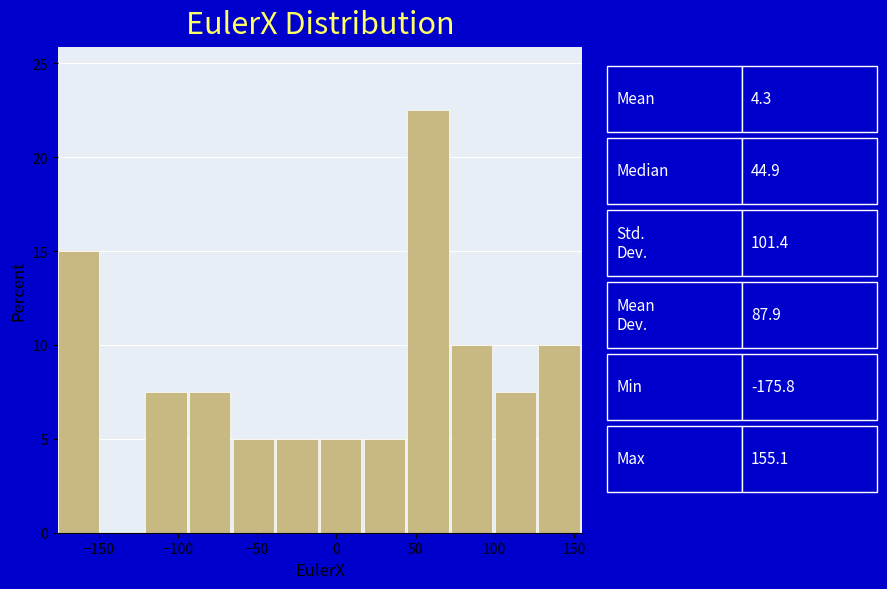

How tall is the bar that spans -120 to -95 on the x-axis? Neither the bar edges nor the heights are printed on the chart, so give them approximately, as read against the axes.

7.5